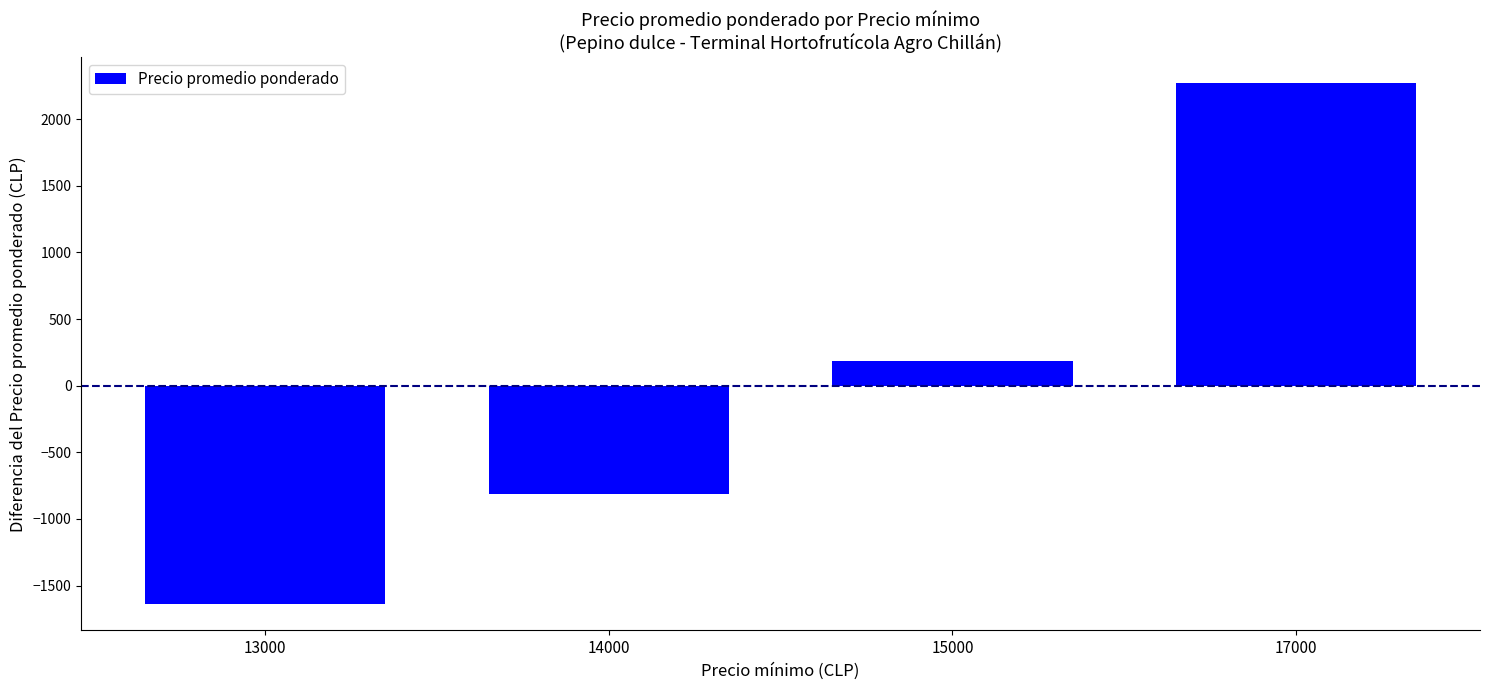

How many bars are there in total?

4